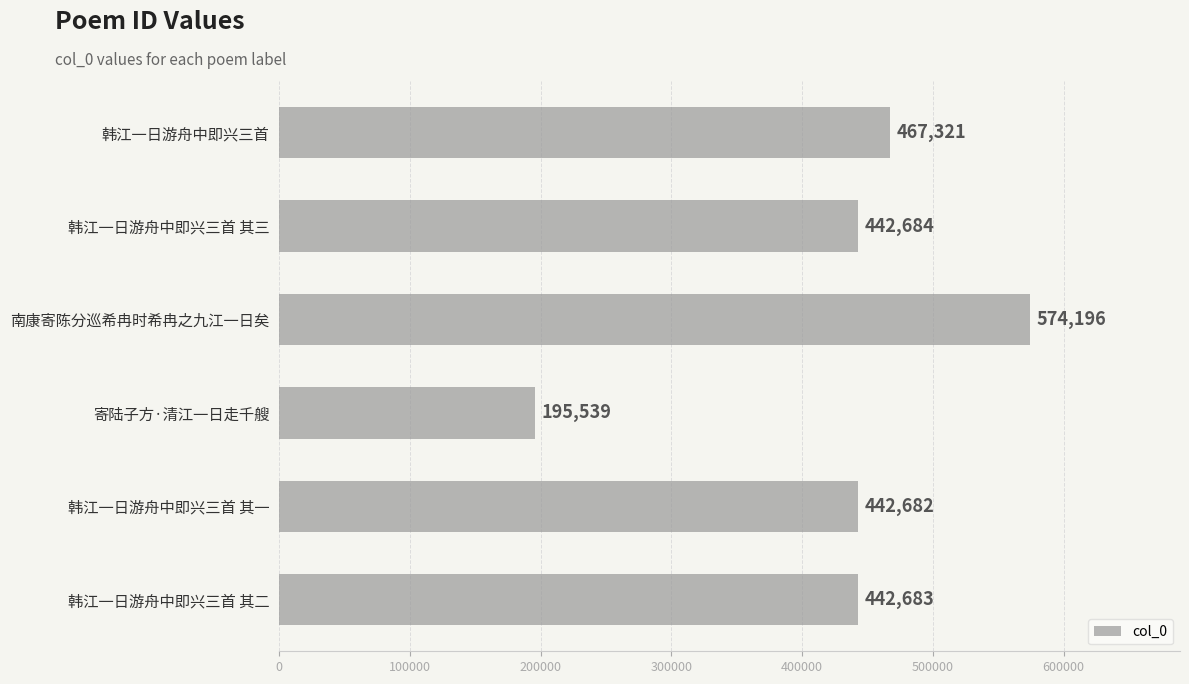

How many categories are shown in the chart?

6